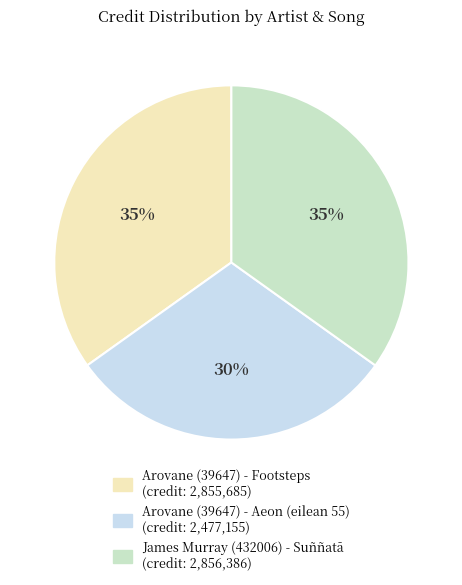

Does Arovane (39647) - Footsteps account for over 50% of the chart?

No